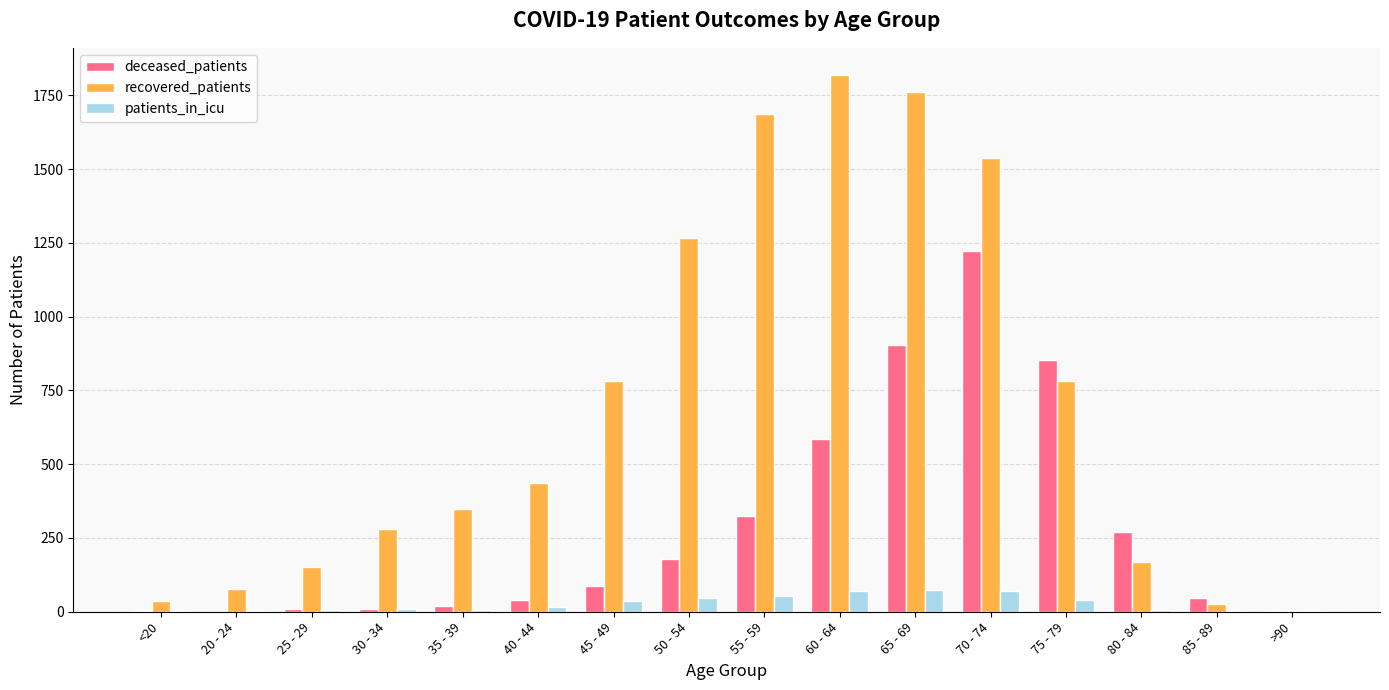

Which series changed the most between 50 - 54 and >90?

recovered_patients